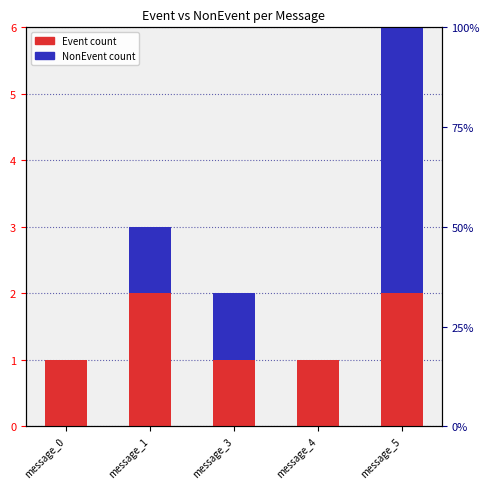

What are all the series names shown in the legend?

Event count, NonEvent count